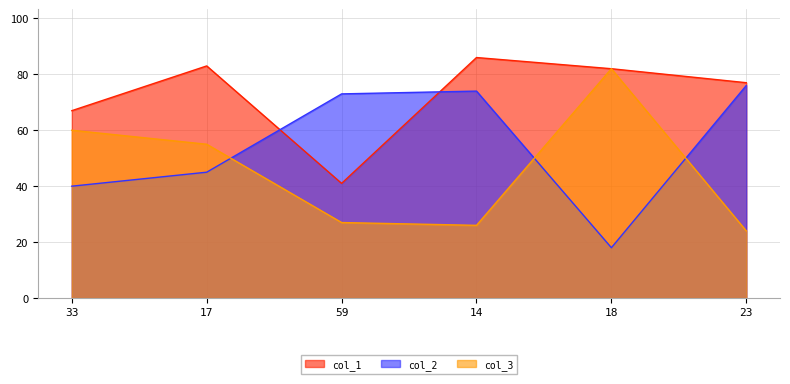

How many interior local valleys does the col_3 series have?

1